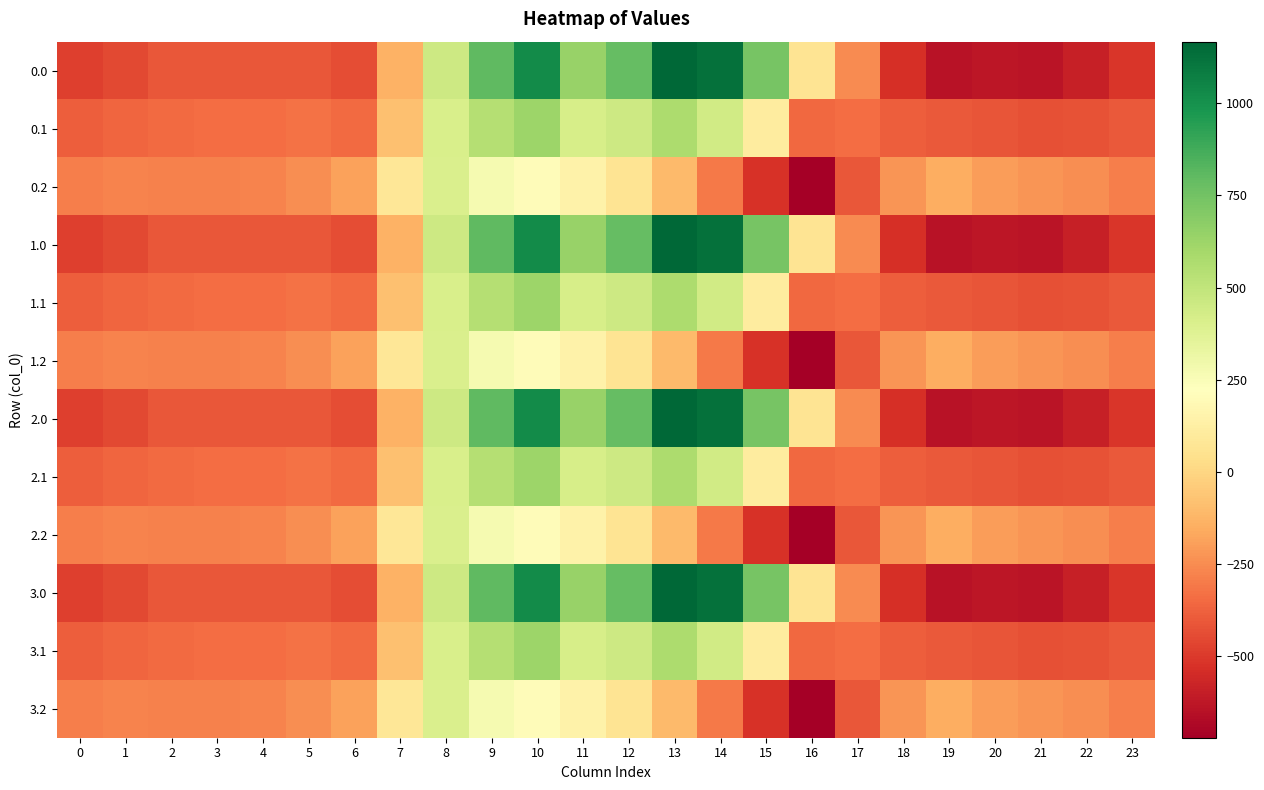

What is the total value across all series at 18?

-4565.2